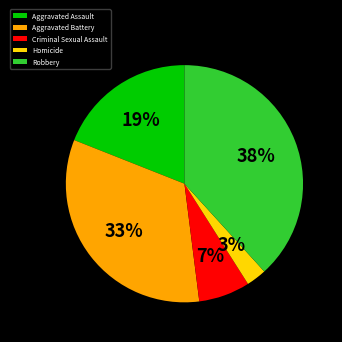

Rank the categories by value from lowest to highest.

Homicide, Criminal Sexual Assault, Aggravated Assault, Aggravated Battery, Robbery